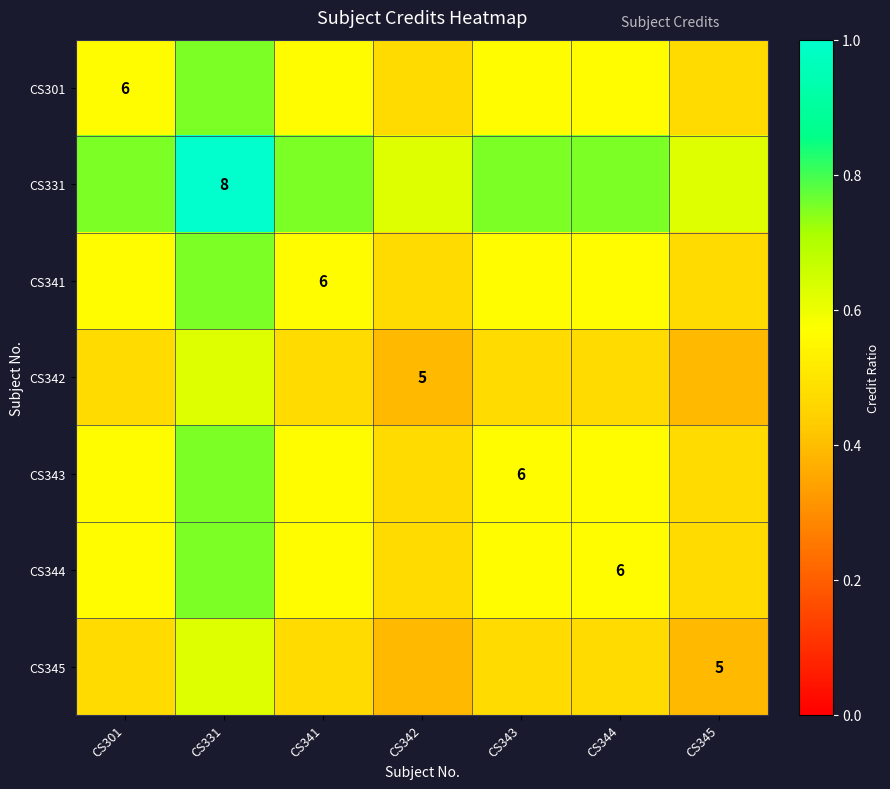

Which category has the highest value in the CS342 series?

CS331